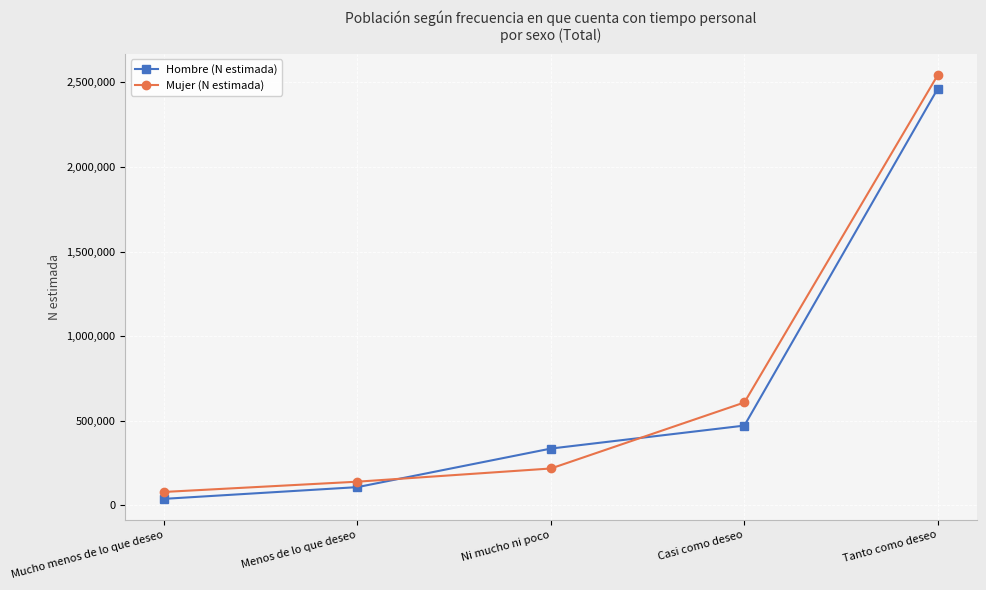

What is the difference between the Mujer (N estimada) values at Tanto como deseo and Casi como deseo?

1935139